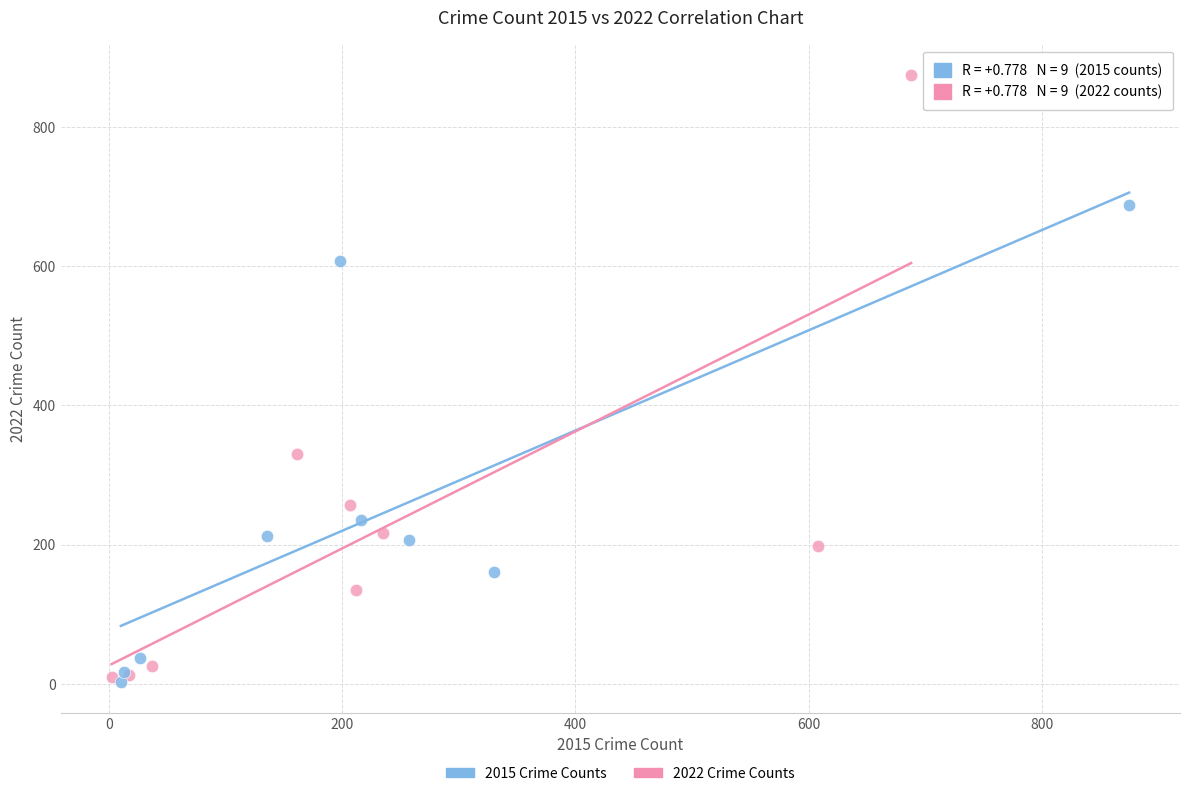

Which series contains the highest Y value?

2022 Crime Counts